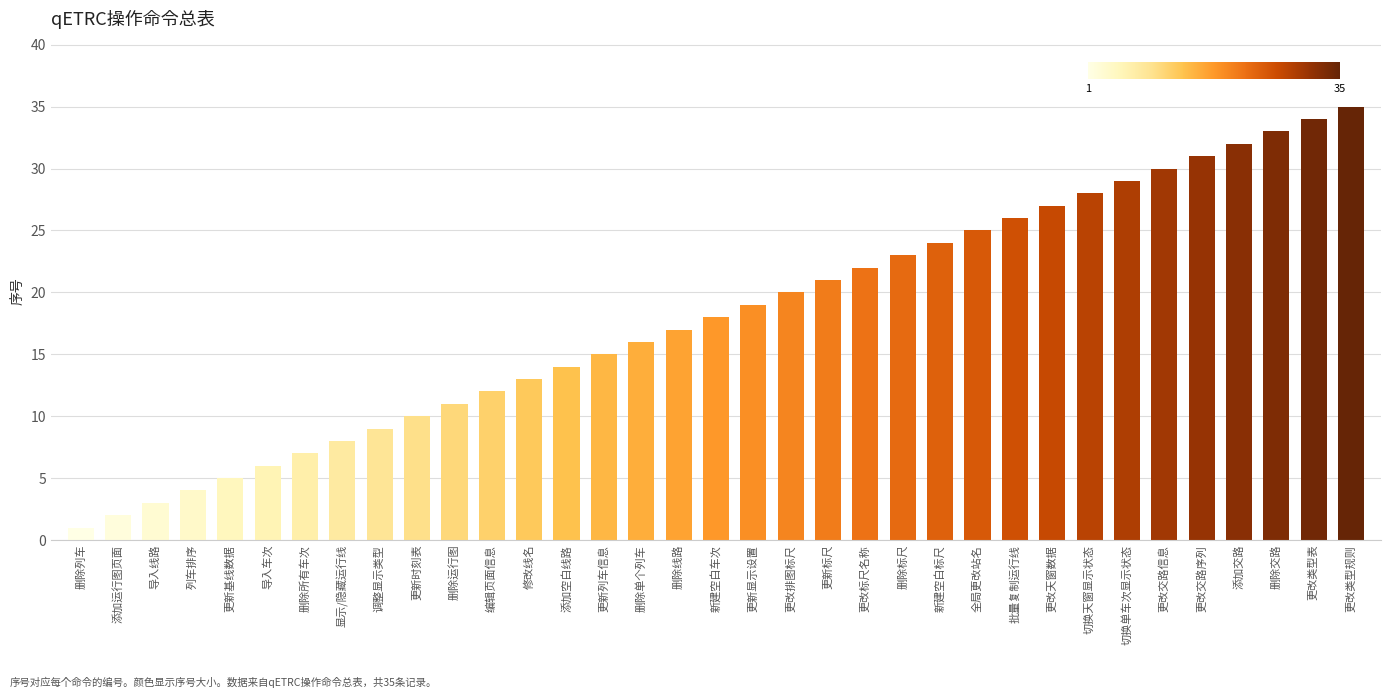

Reading left to right, transcribe all the data shown in this chart.

1	2	3	4	5	6	7	8	9	10	11	12	13	14	15	16	17	18	19	20	21	22	23	24	25	26	27	28	29	30	31	32	33	34	35